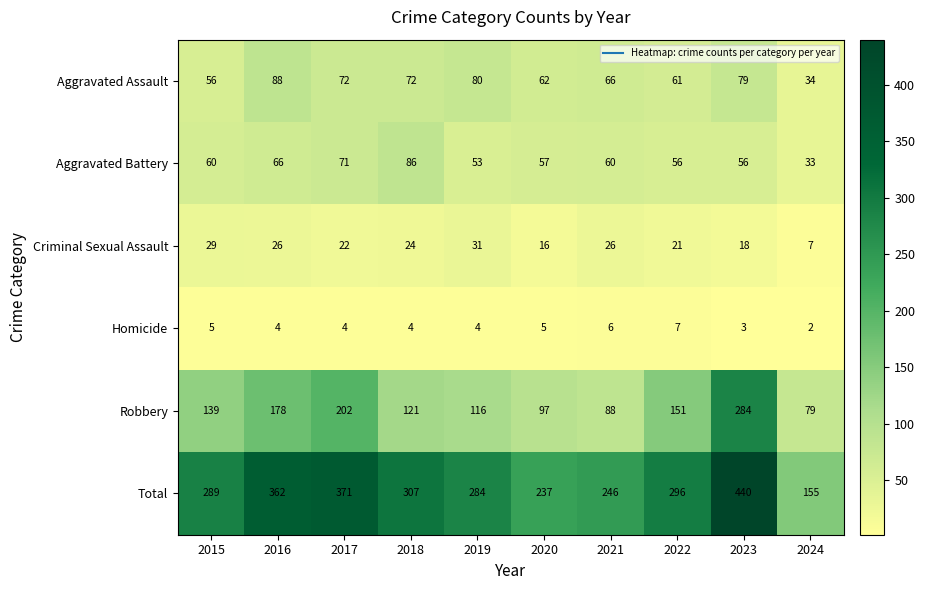

What is the approximate value of Total at 2015, to the nearest 5?

290